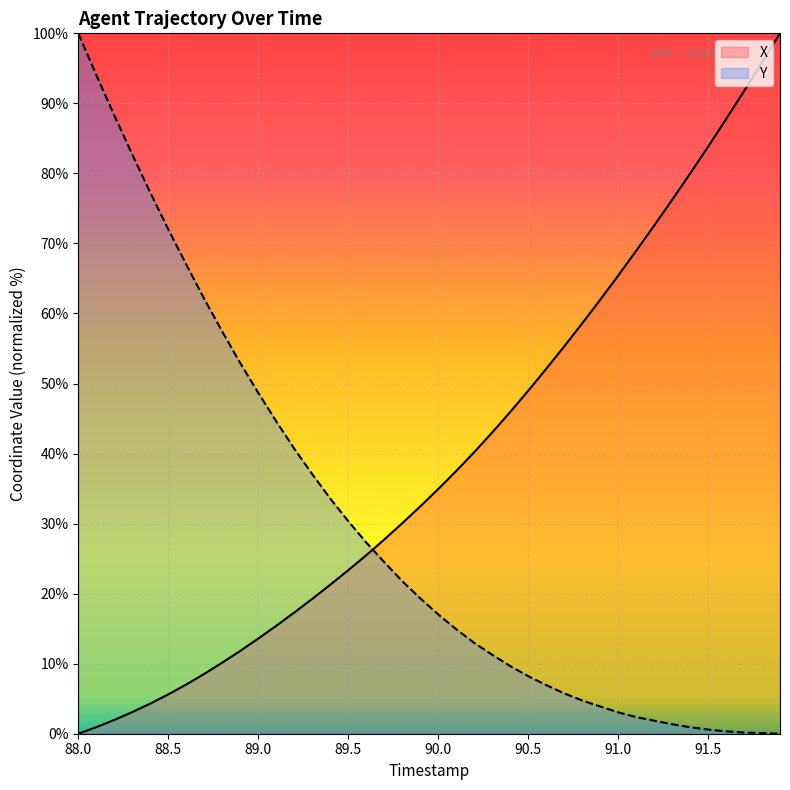

Which series has the largest total across all categories?

X